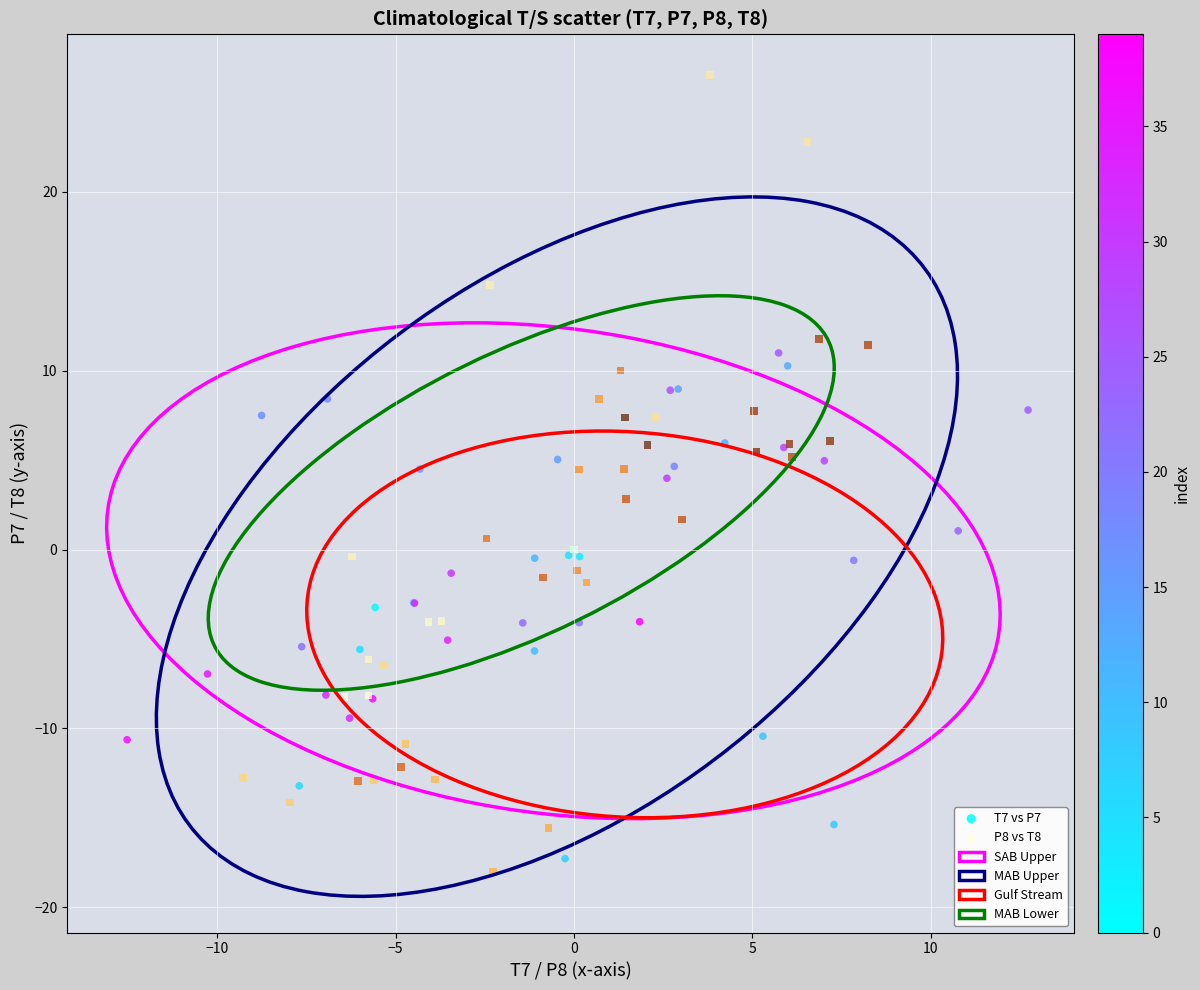

Which series has the largest Y range (max minus min)?

P8 vs T8